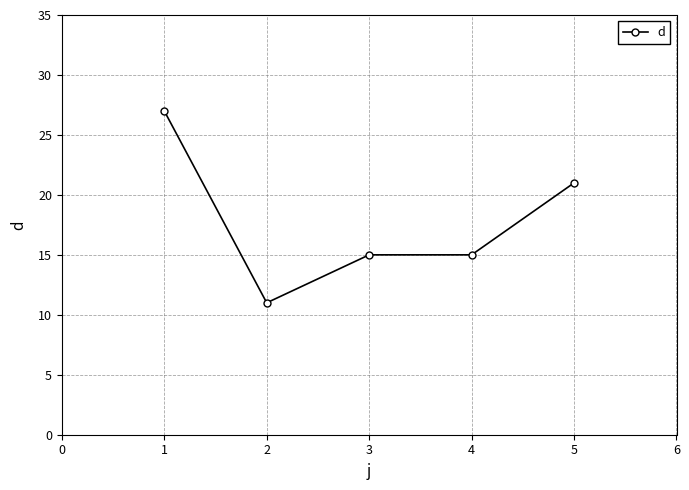

Reading left to right, transcribe all the data shown in this chart.

27	11	15	15	21